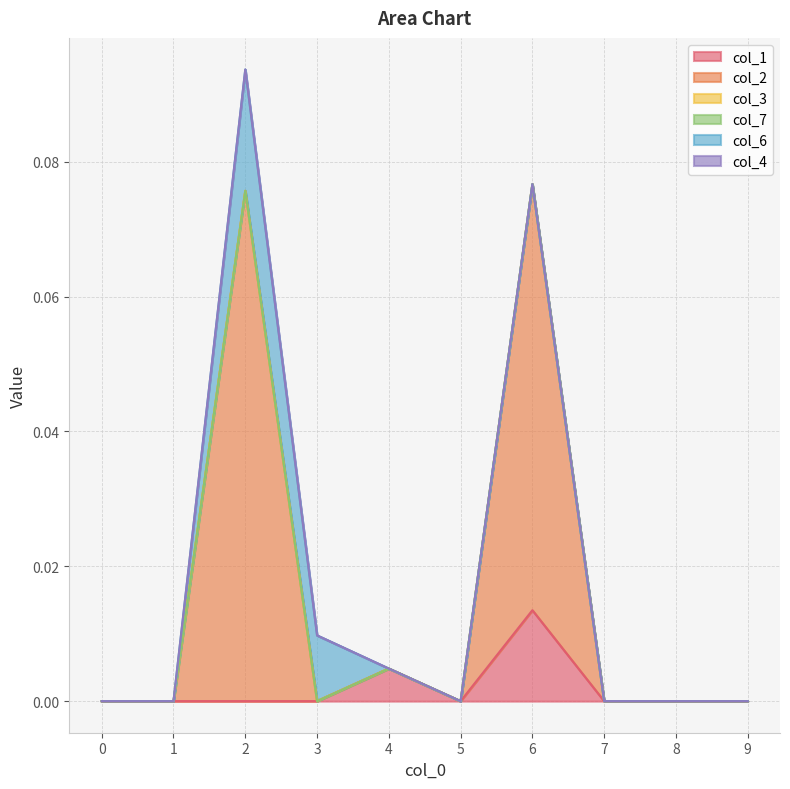

How many series are shown in this chart?

6